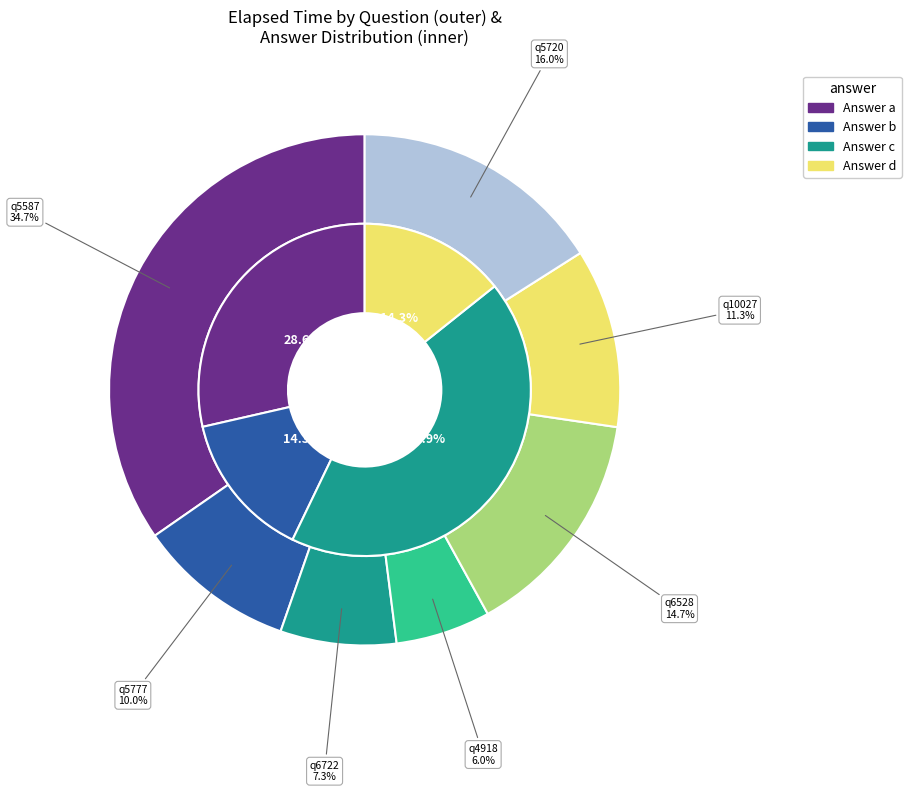

Is it true that c is 43% of the pie?

True